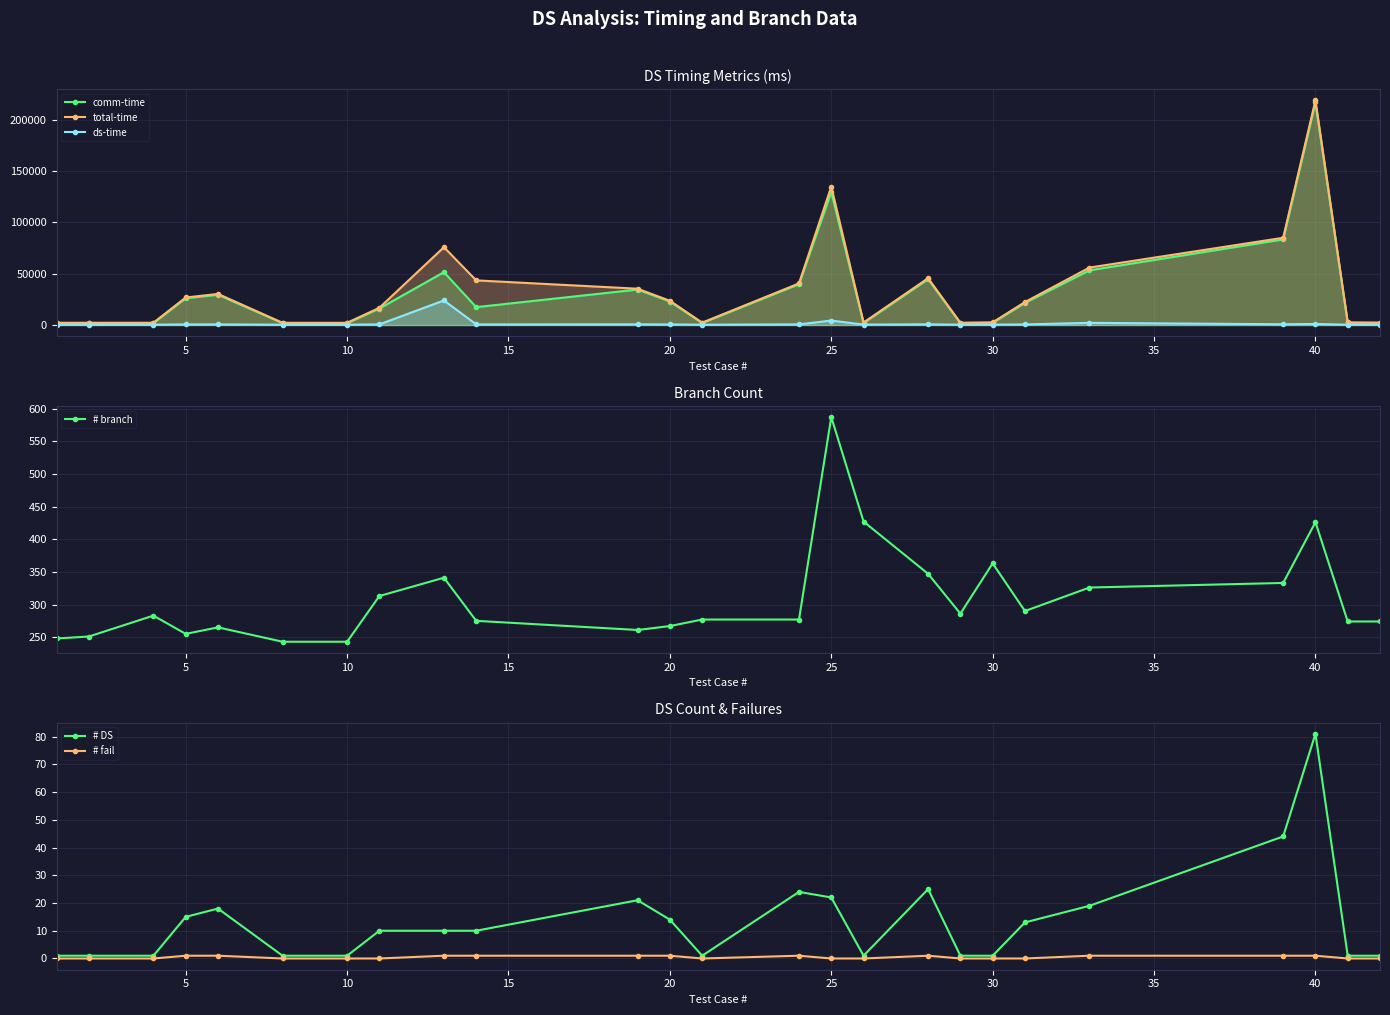

True or false: ds-time has more than 2 points higher than both neighbors.

True